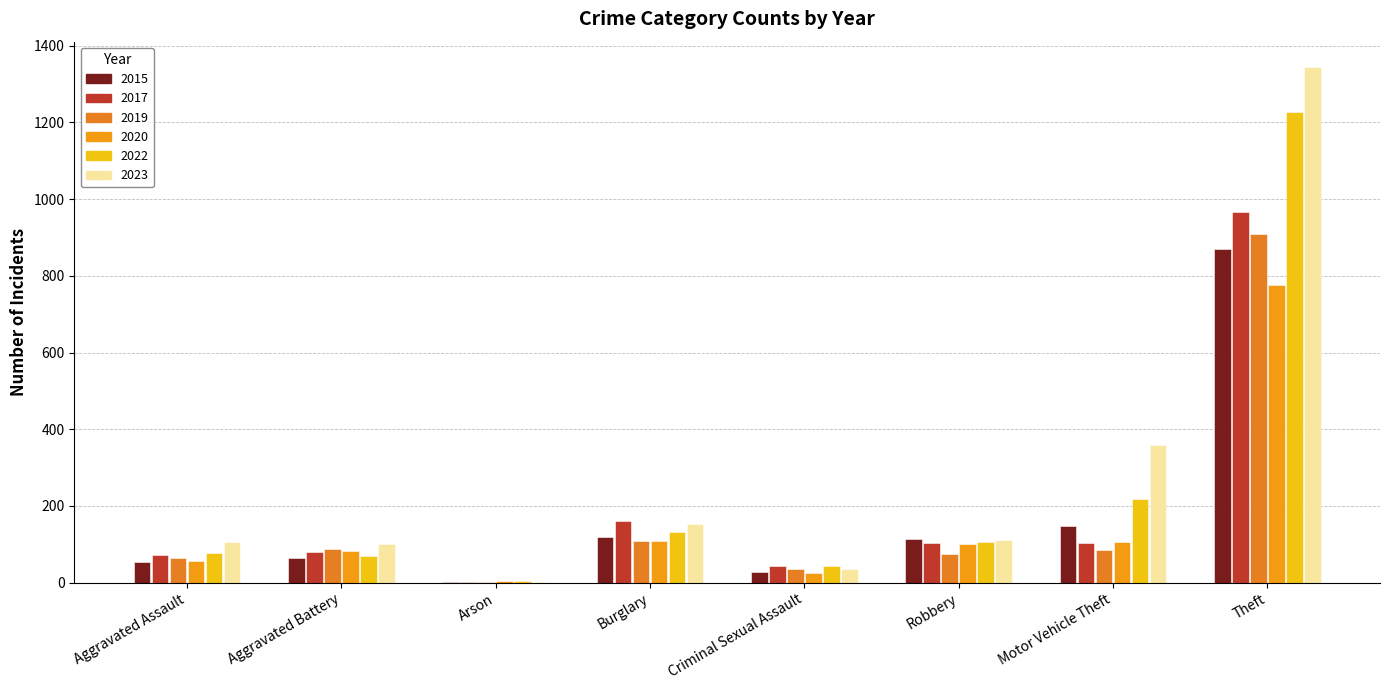

What is the average value of the 2020 series?

158